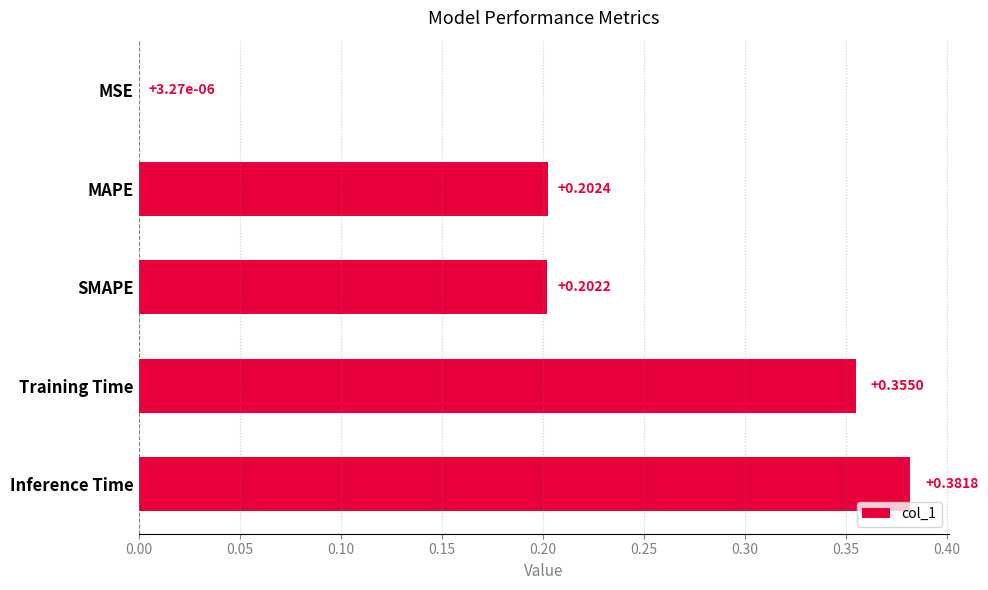

Which has a higher value, Inference Time or SMAPE?

Inference Time